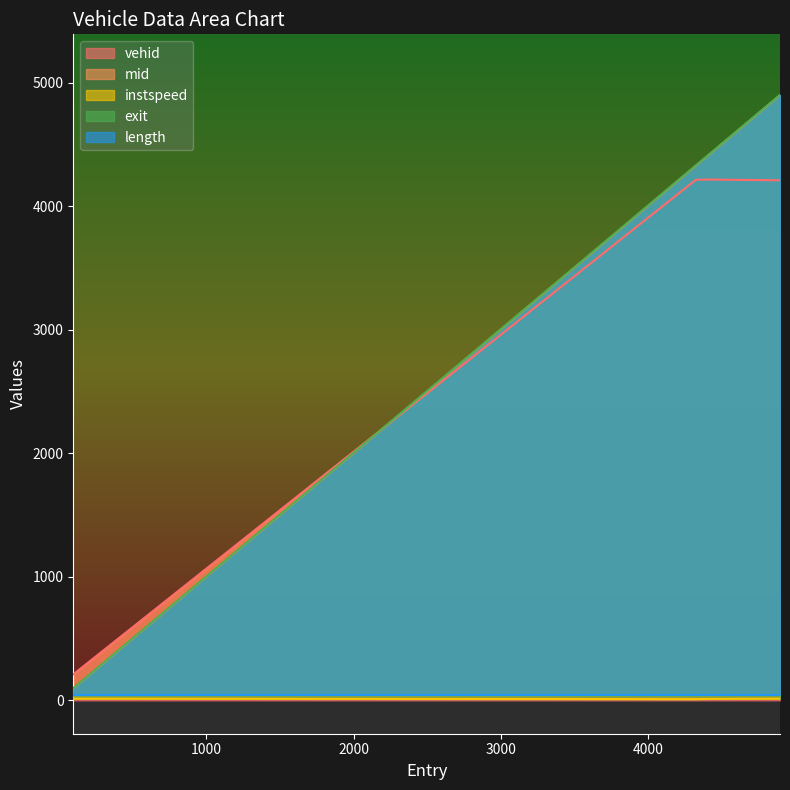

At which category is the sum across all series the highest?

4896.370911436471